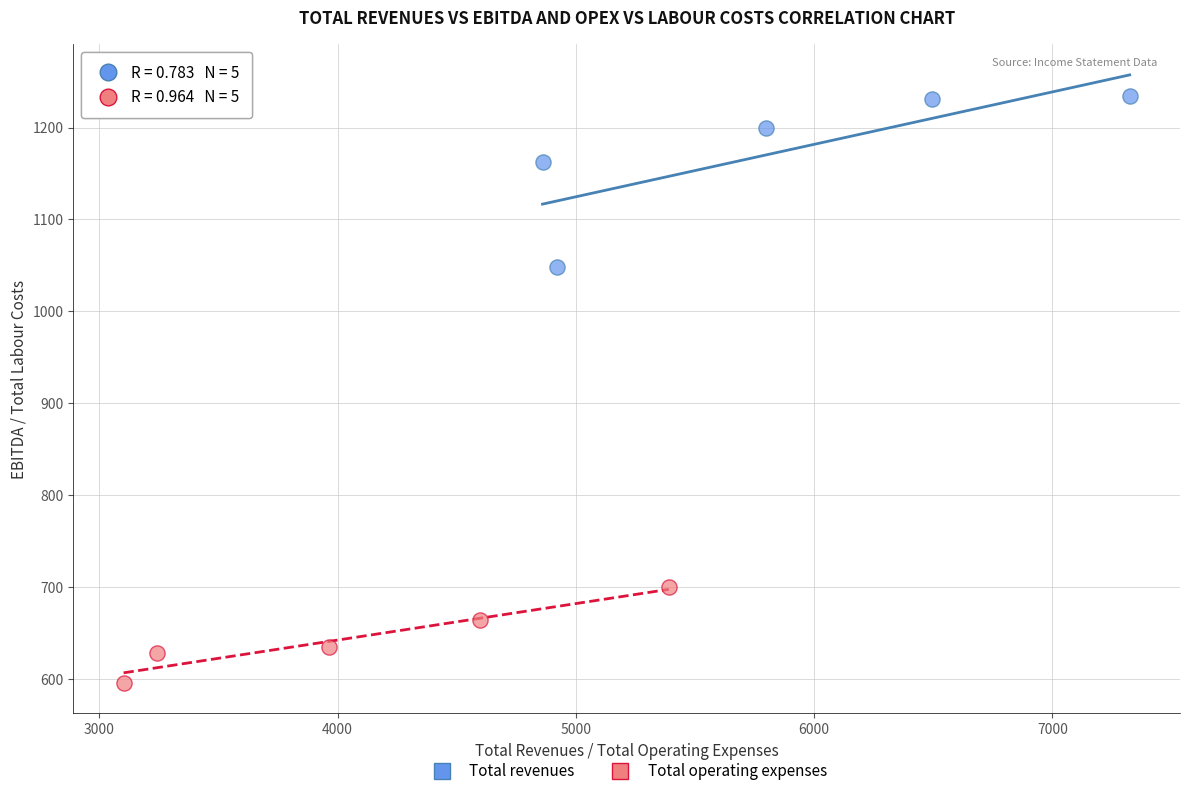

Which series contains the highest Y value?

Total revenues